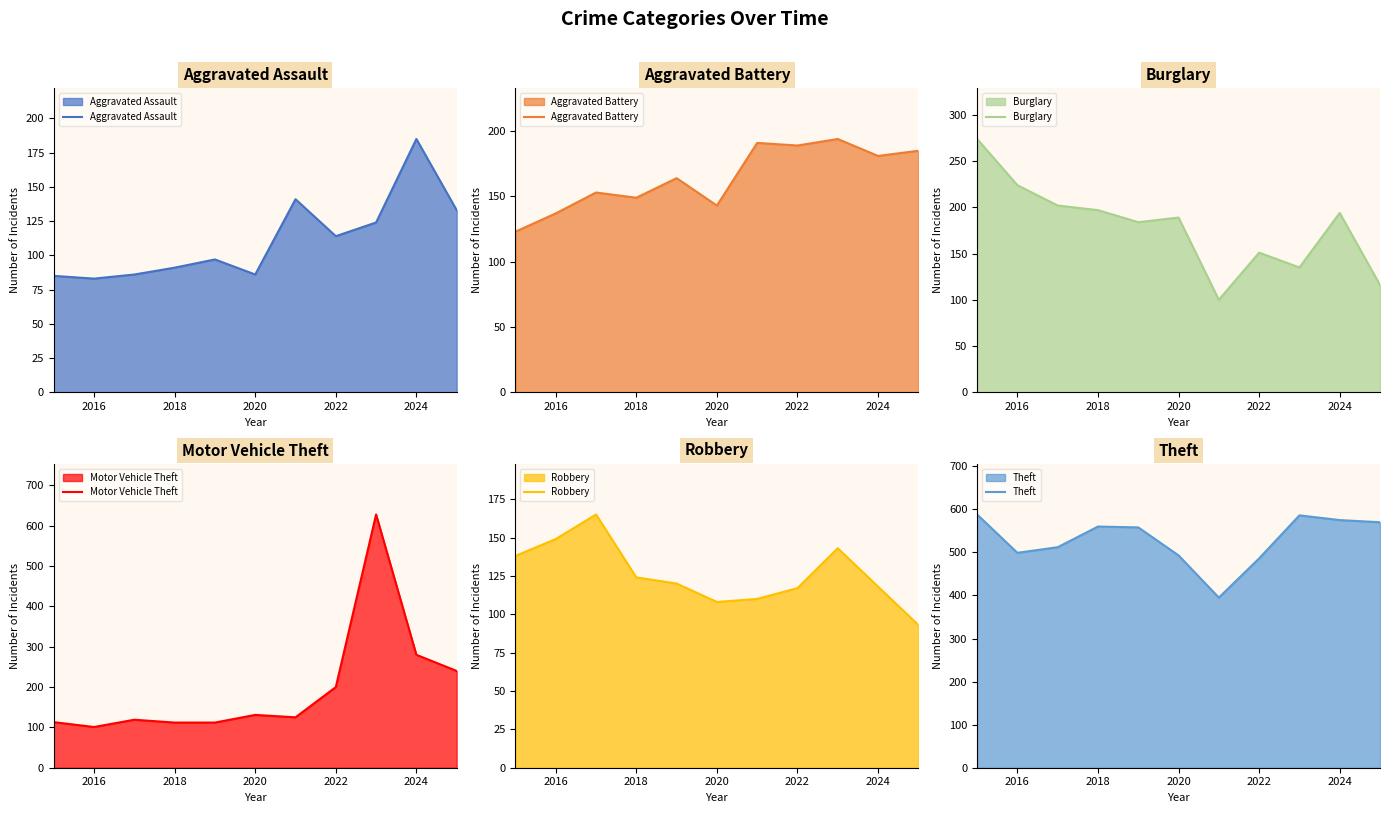

The Aggravated Assault series shows 91 at 2018. True or false?

True